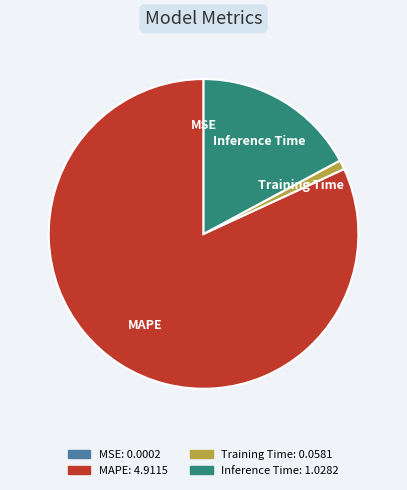

Which category has the biggest portion of the pie?

MAPE